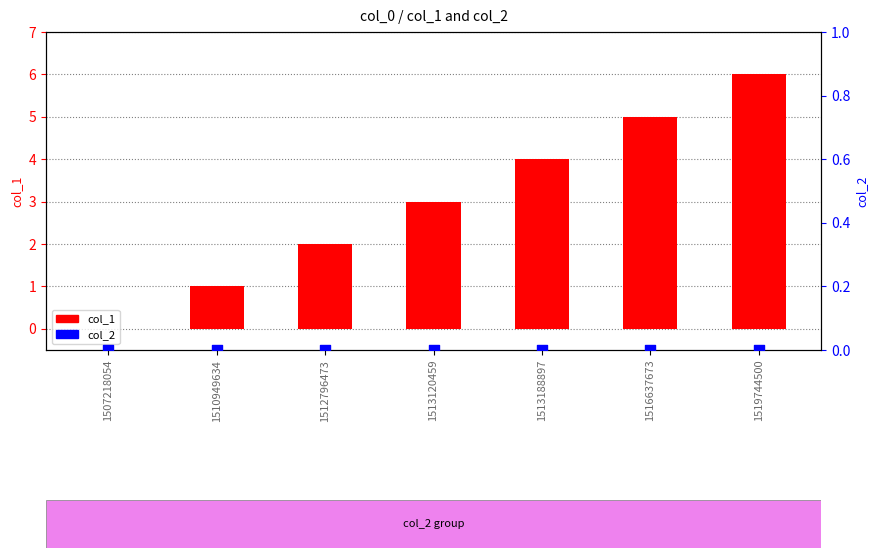

What are all the series names shown in the legend?

col_1, col_2